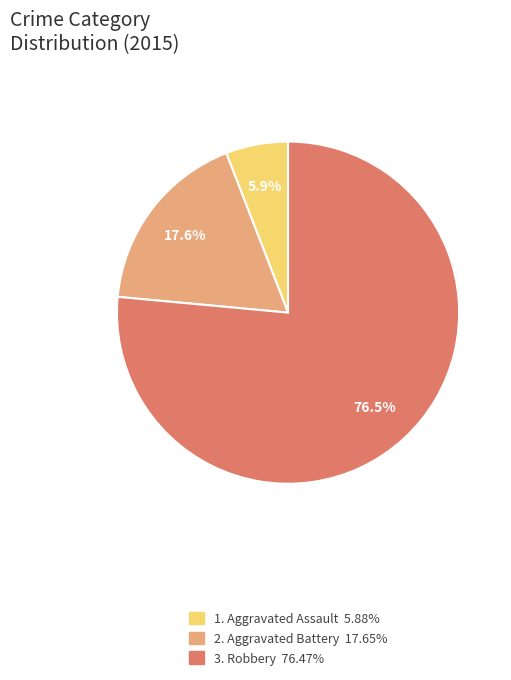

Is there a majority slice in this chart?

Yes